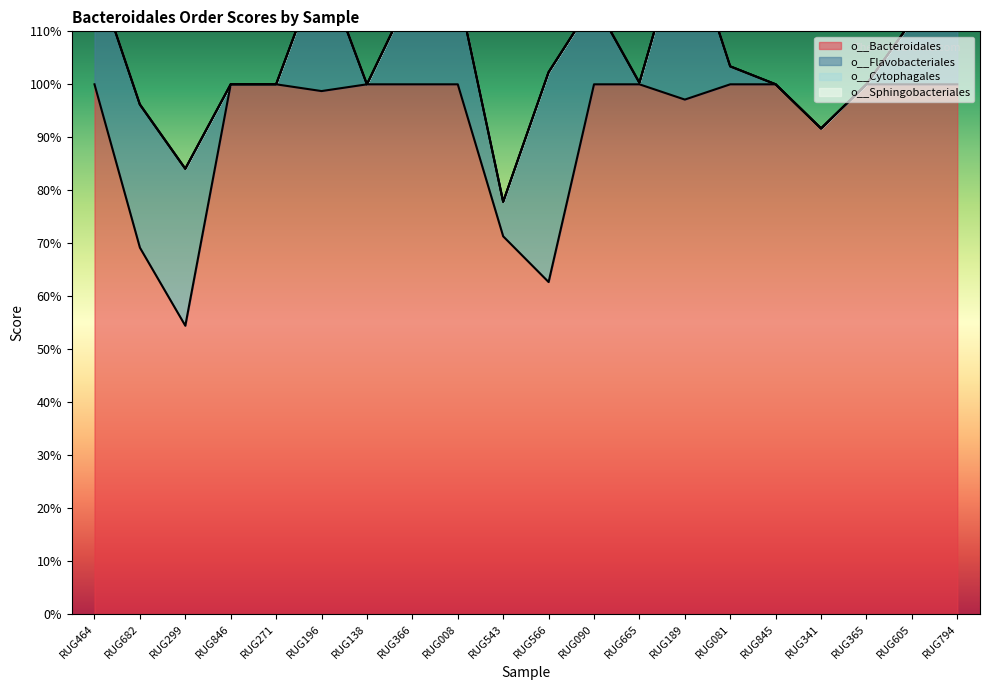

What are all the series names shown in the legend?

o__Bacteroidales, o__Flavobacteriales, o__Cytophagales, o__Sphingobacteriales